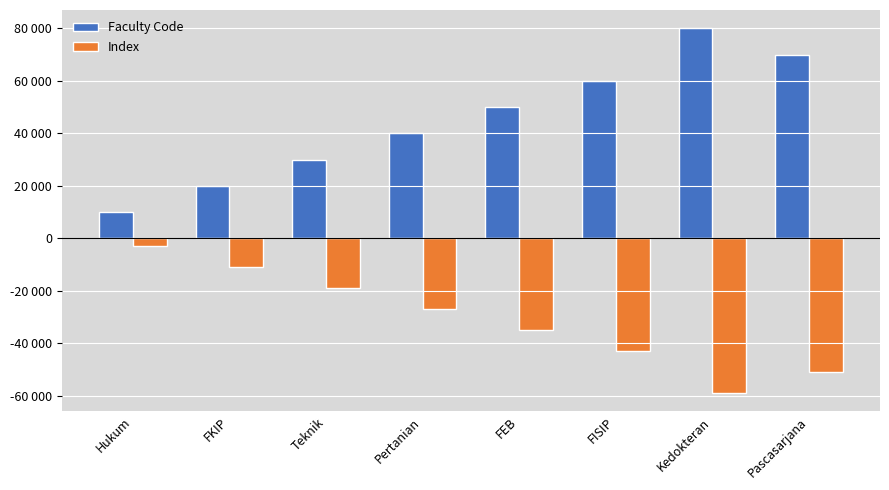

What is the value of the Index bar at the 4th from the left?

-27000